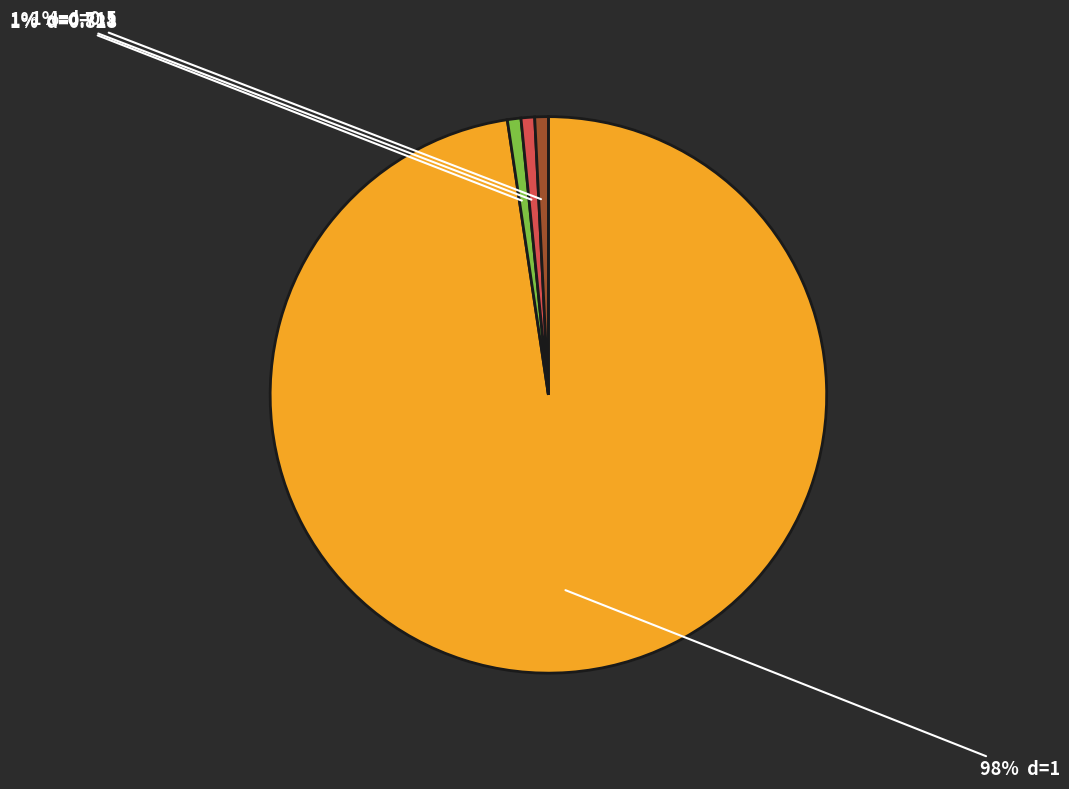

Does any single category account for the majority?

Yes